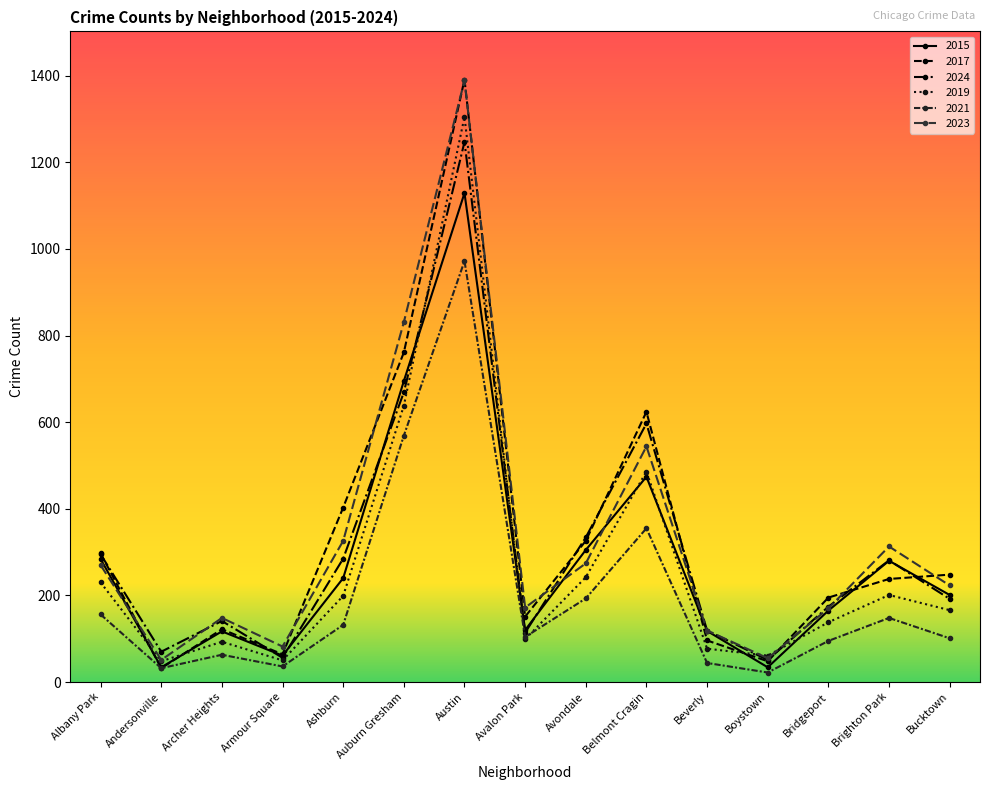

What is the spread (max minus min) of values at Austin?

419